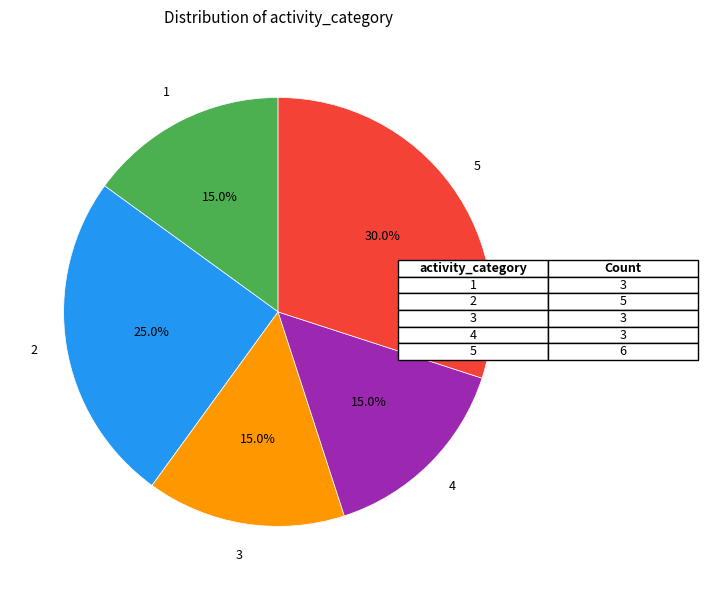

Does 5 represent more than half of the total?

No